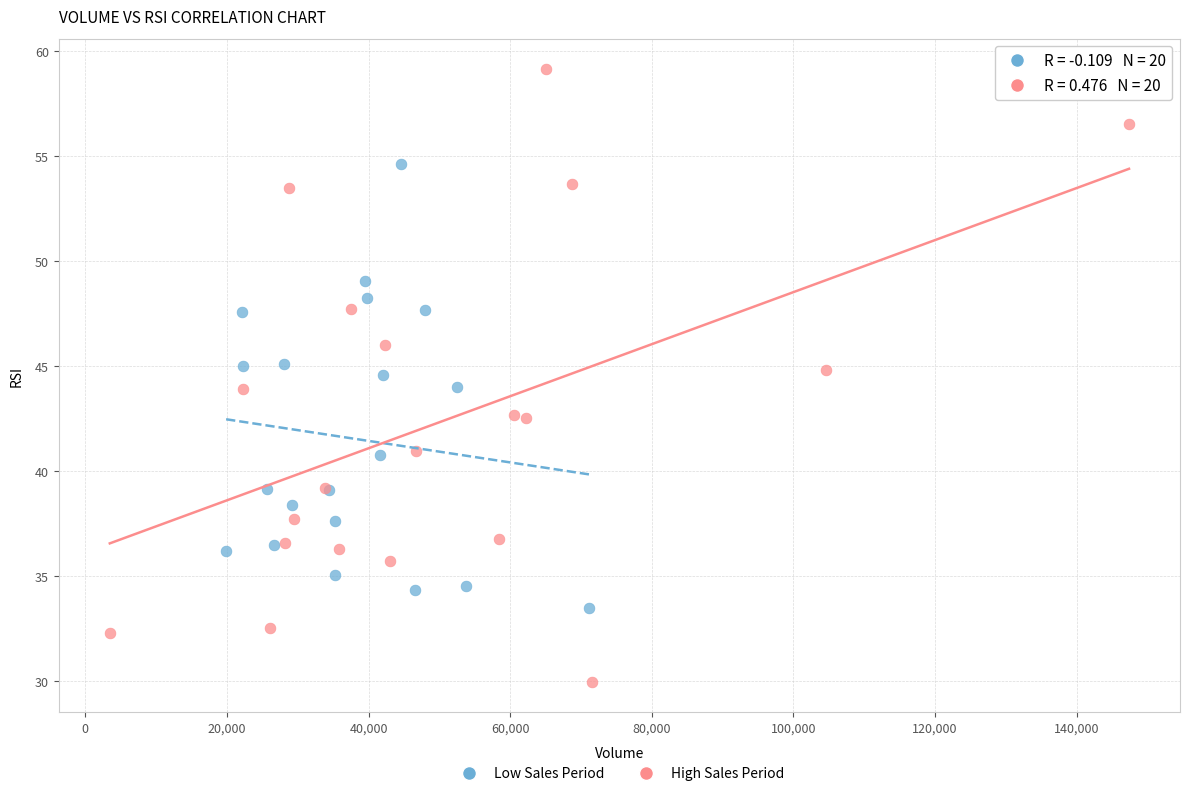

What are all the series names shown in the legend?

Low Sales Period, High Sales Period